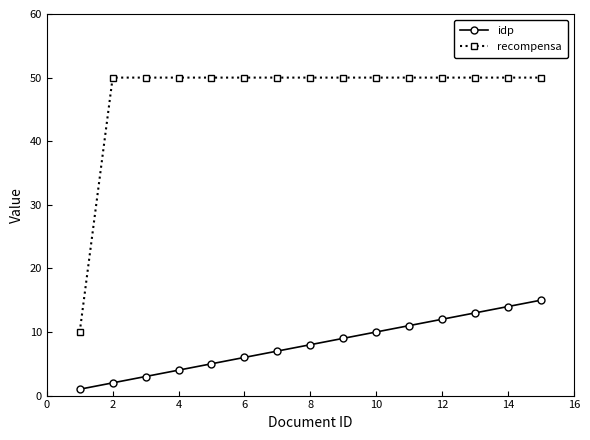

What is the value of the recompensa point at the 2nd from the left?

50